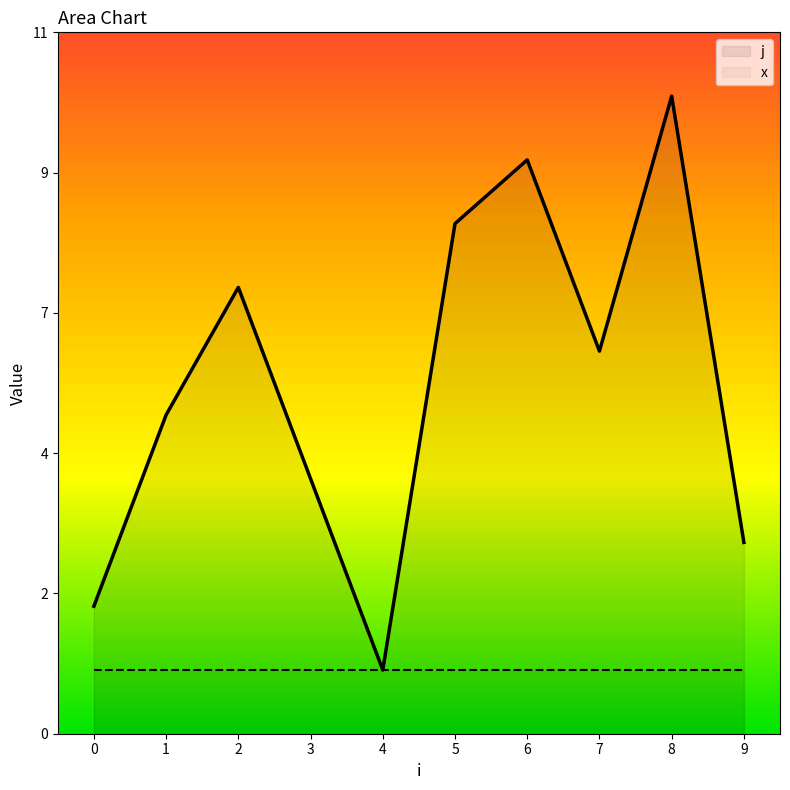

What is the difference between the second highest and minimum values?

8